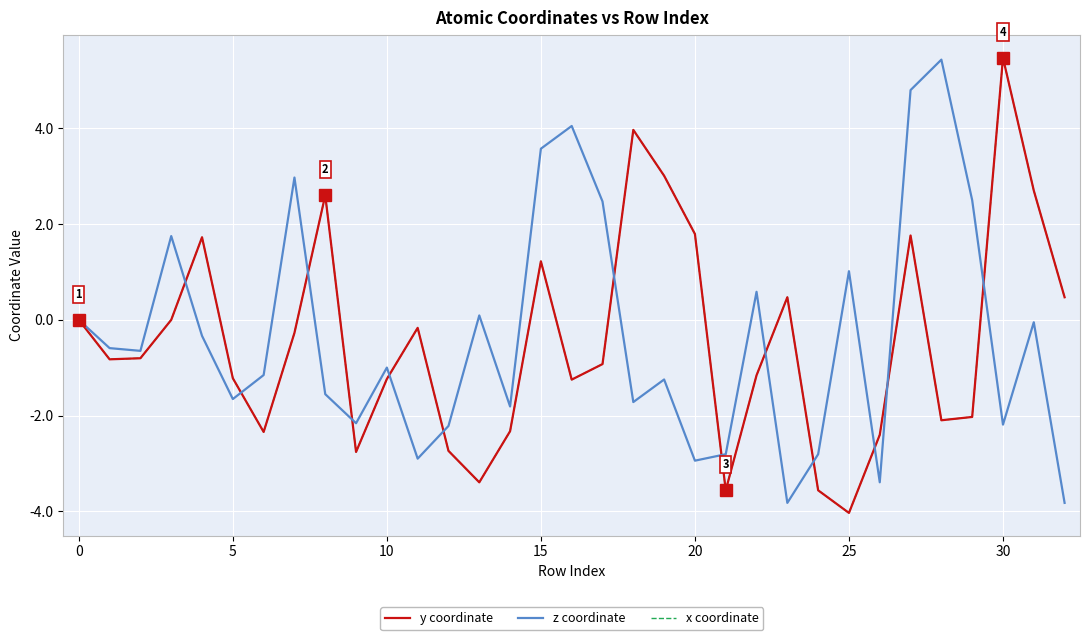

At which category does the chart reach its peak across all series?

30